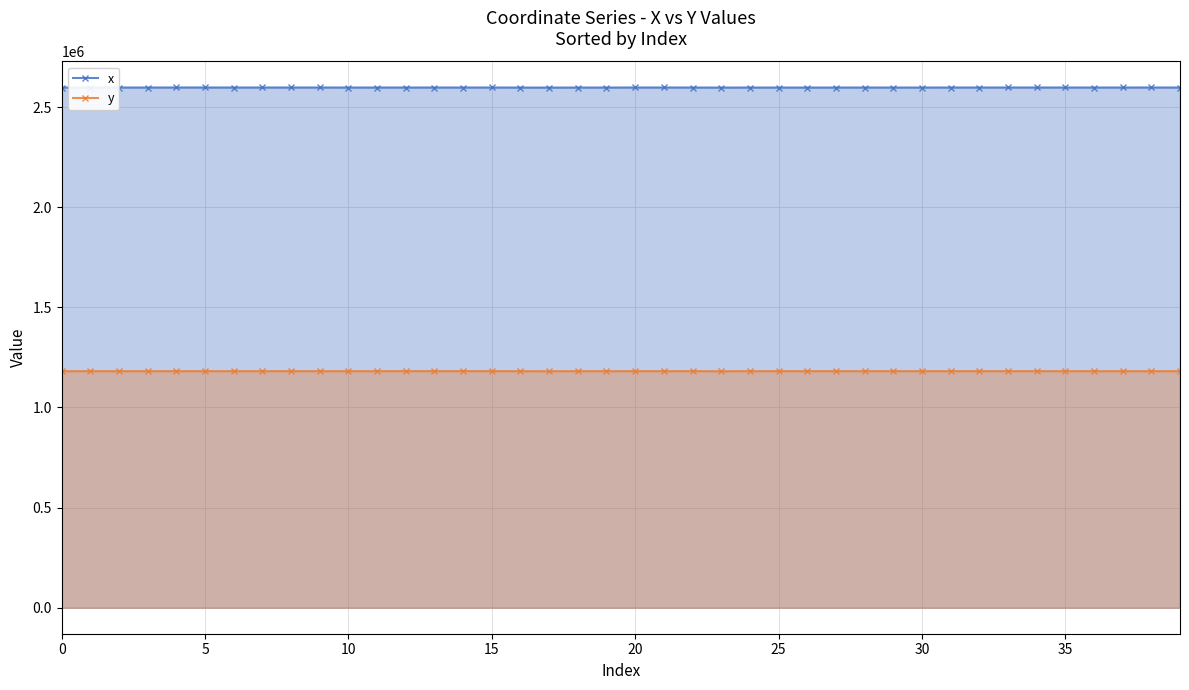

True or false: x and y cross at least once.

False